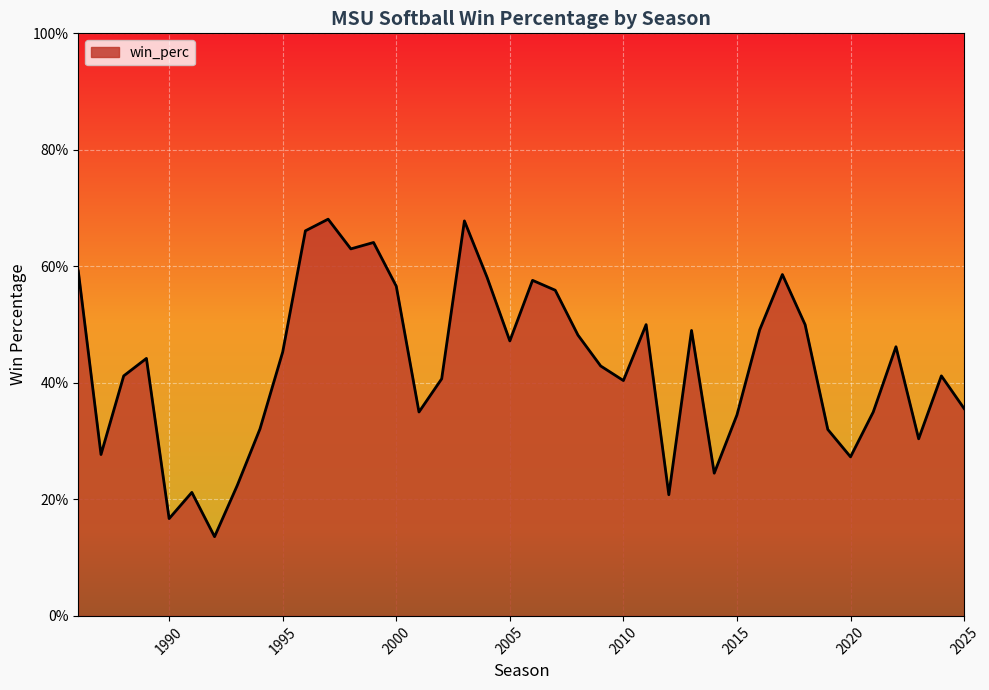

Count the number of data series in this chart.

1